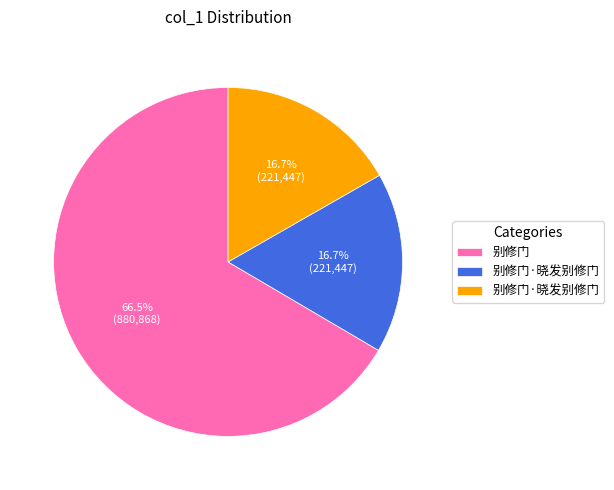

Is there any slice that represents more than half of the pie?

Yes